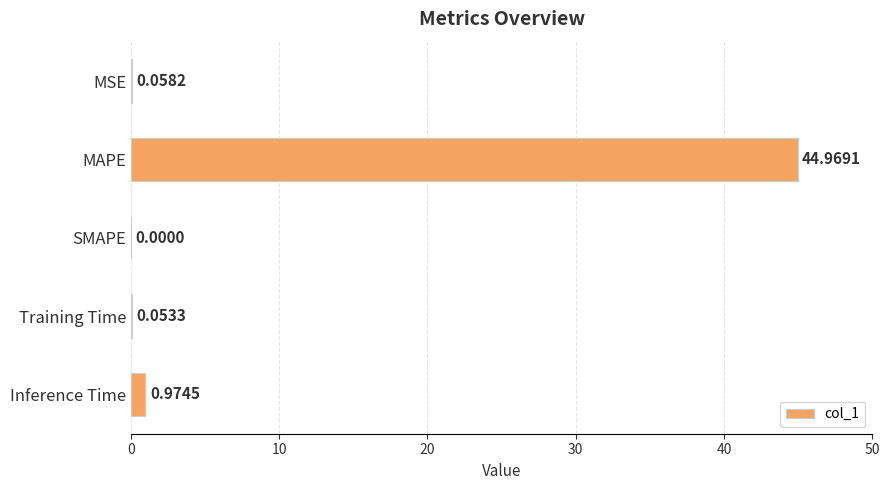

How many data points does each series have?

5